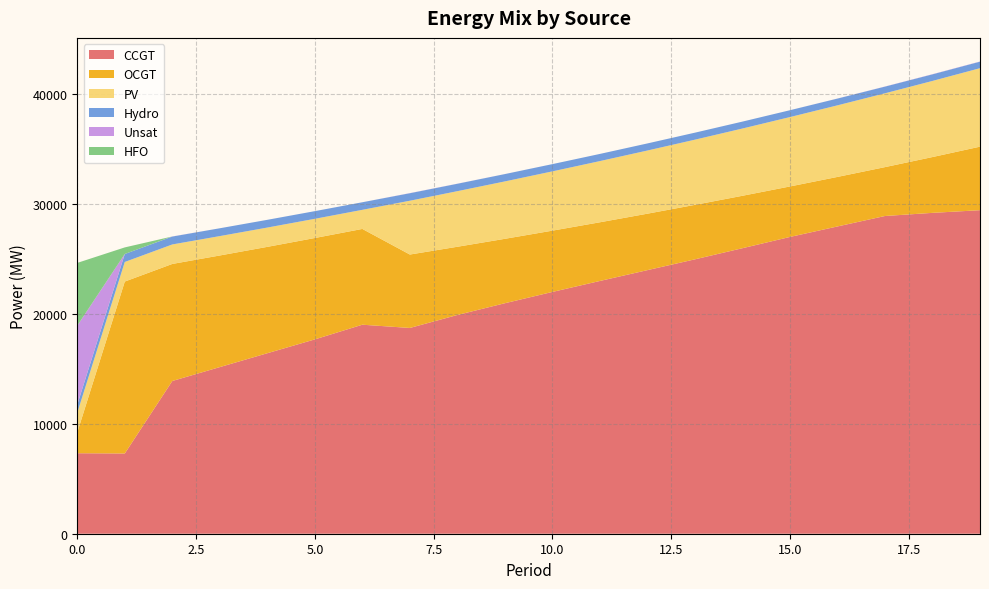

Reading left to right, transcribe all the data shown in this chart.

CCGT: 0=7323	1=7299	2=13893	3=15158	4=16420	5=17678	6=19014	7=18718	8=19898	9=20968	10=21995	11=22993	12=23978	13=24961	14=25973	15=26997	16=27952	17=28903	18=29188	19=29431
OCGT: 0=1891	1=15640	2=10648	3=10153	4=9675	5=9222	6=8712	7=6679	8=6206	9=5859	10=5575	11=5338	12=5135	13=4955	14=4769	15=4593	16=4506	17=4446	18=5077	19=5779
PV: 0=1791	1=1782	2=1773	3=1764	4=1756	5=1747	6=1738	7=4895	8=5057	9=5222	10=5392	11=5567	12=5746	13=5930	14=6118	15=6312	16=6511	17=6715	18=6924	19=7139
Hydro: 0=734	1=726	2=719	3=712	4=704	5=697	6=689	7=682	8=675	9=667	10=660	11=652	12=645	13=637	14=630	15=623	16=615	17=608	18=600	19=593
Unsat: 0=7192	1=0	2=8	3=0	4=0	5=0	6=0	7=11	8=5	9=2	10=0	11=0	12=0	13=0	14=0	15=0	16=5	17=10	18=15	19=15
HFO: 0=5705	1=599	2=0	3=0	4=0	5=0	6=0	7=0	8=0	9=0	10=0	11=0	12=0	13=0	14=0	15=0	16=0	17=0	18=0	19=0